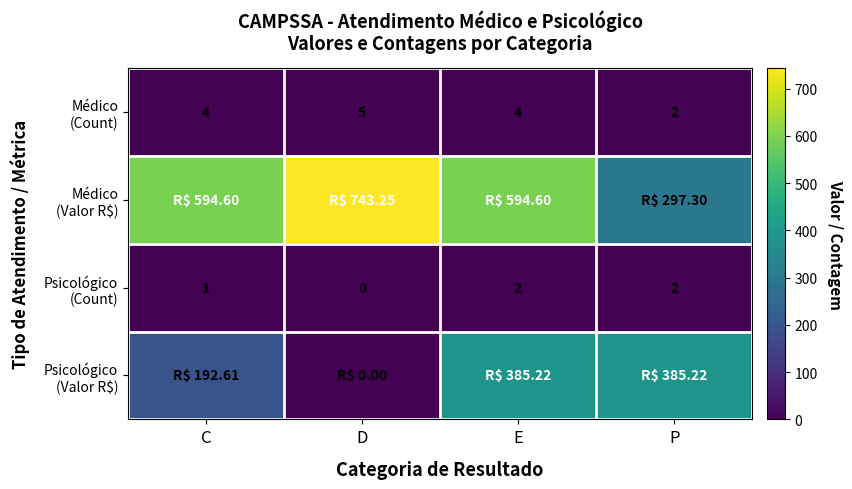

At how many categories does at least one series exceed 614?

1